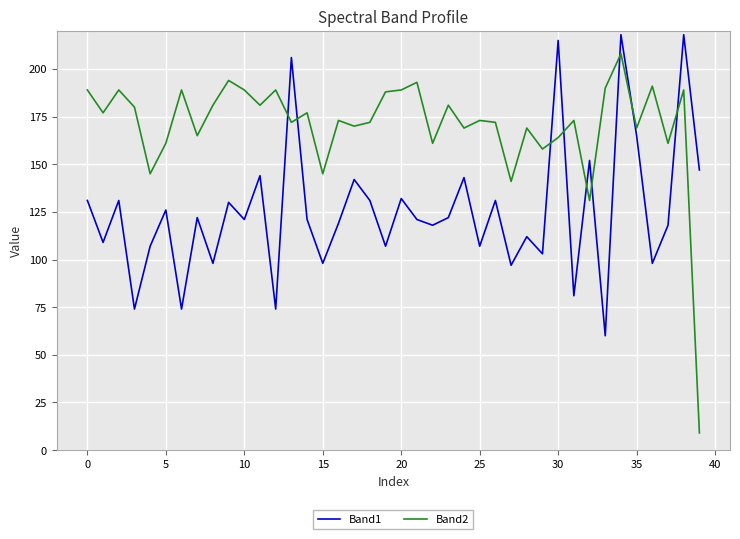

What is the minimum value for Band2?

9